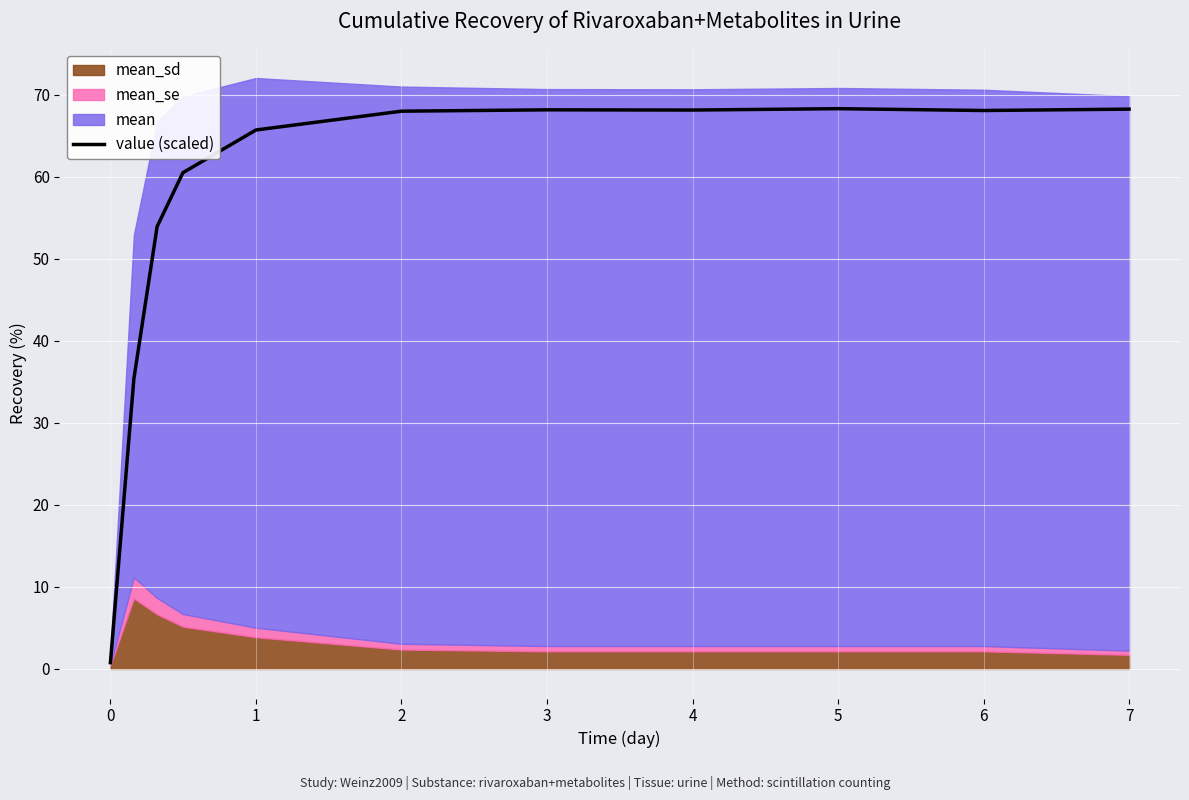

The value (scaled) series shows 21.6 at 6. True or false?

False